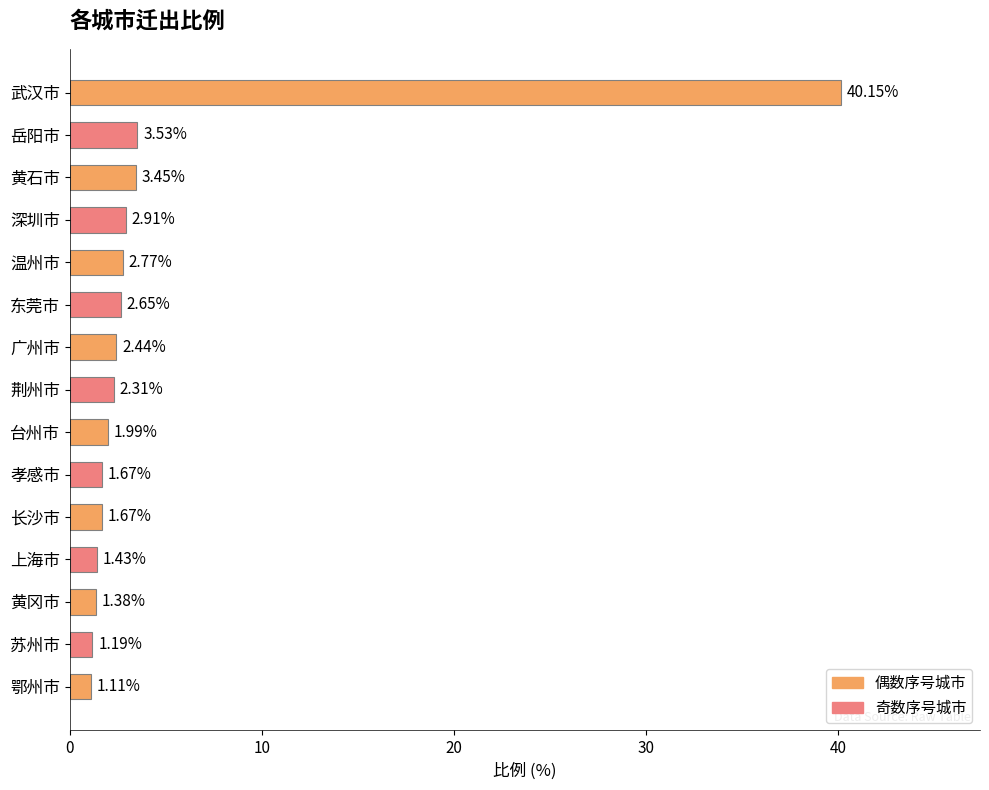

What is the change in value from 温州市 to 台州市?

-0.8